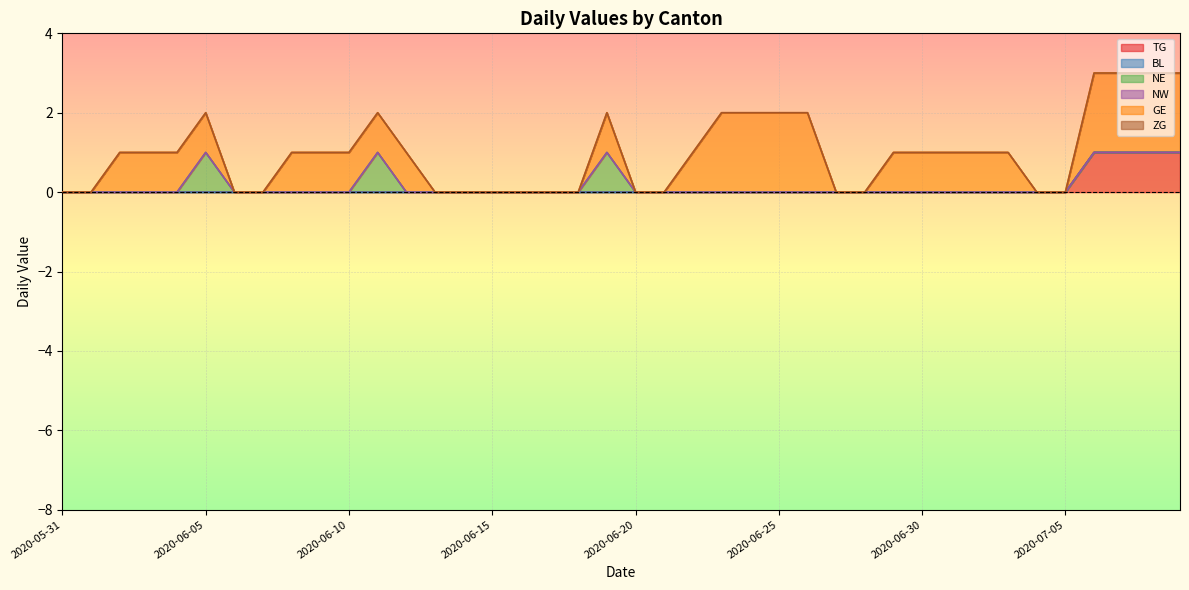

Which has a higher value, 2020-06-23 or 2020-05-31?

2020-06-23